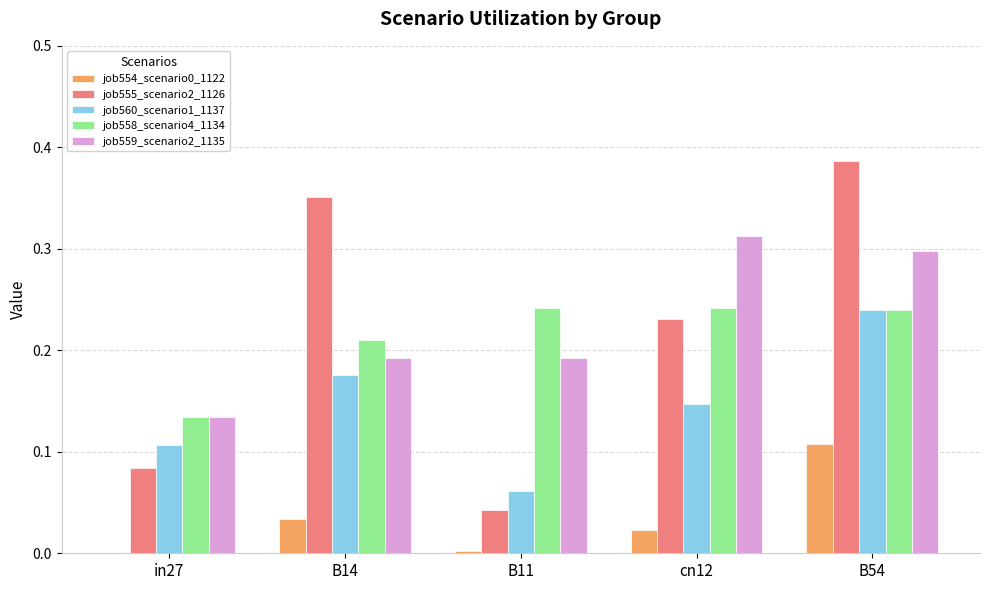

Which label corresponds to the largest value in the chart?

B54